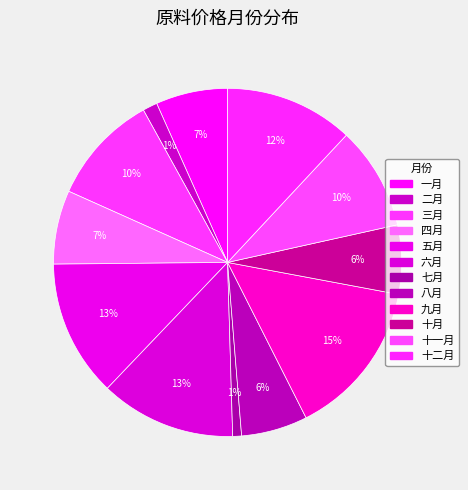

What is the smallest slice in the pie chart?

七月